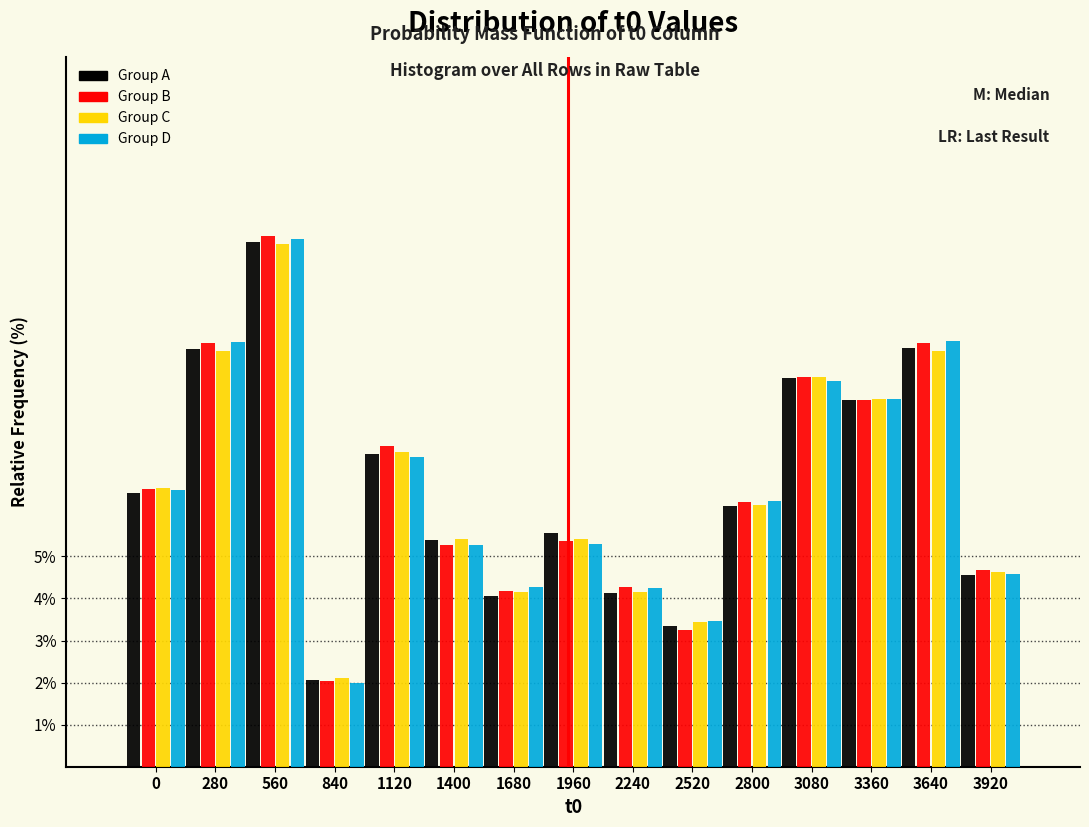

What is the difference between the maximum and second lowest values in the Group B series?

9.4